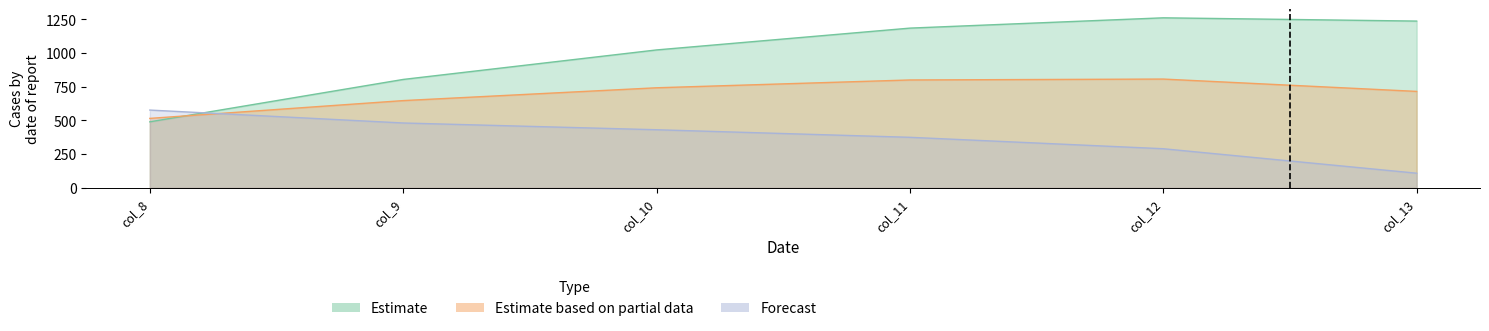

What is the difference between the maximum and minimum values in the row_0 series?

772.4